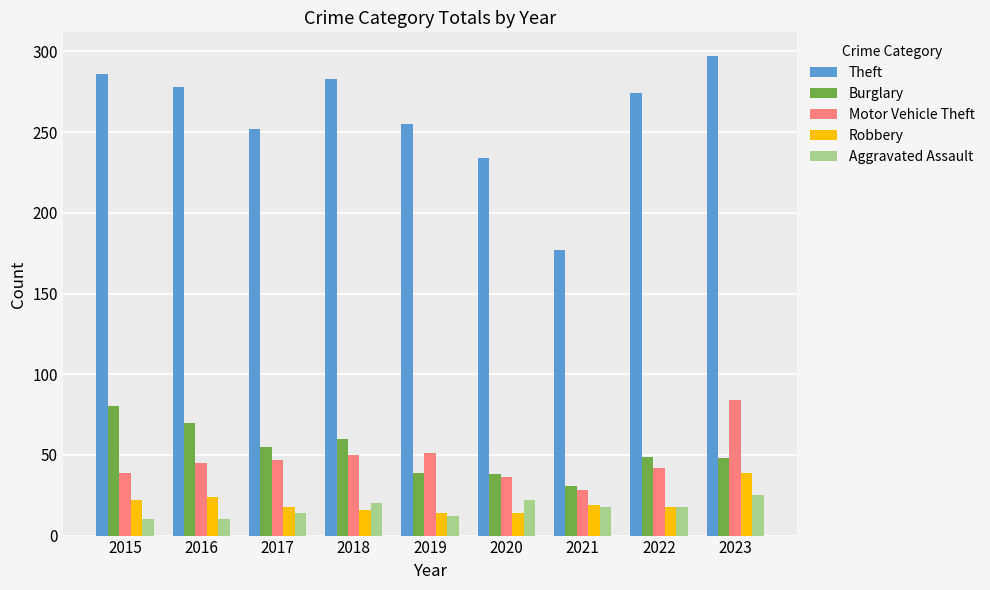

At which category is the sum across all series the highest?

2023